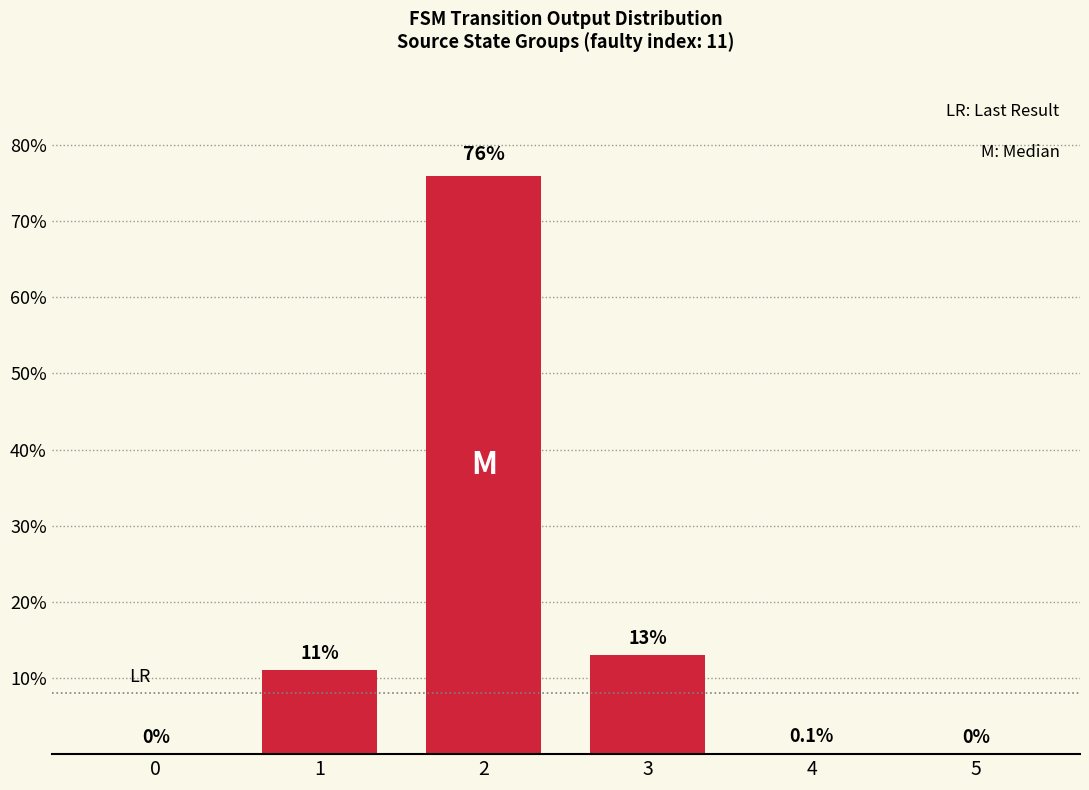

What is the maximum value shown in the chart?

76.0